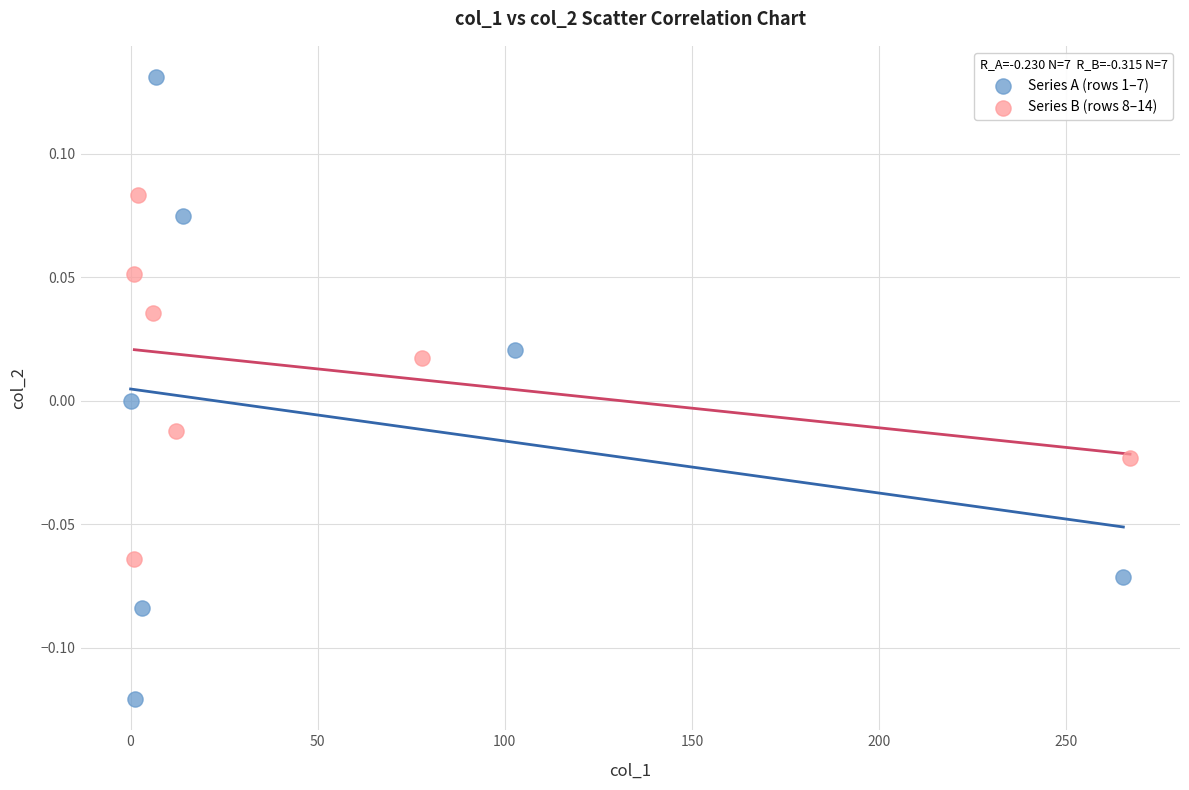

Which series contains the lowest Y value?

Series A (rows 1–7)